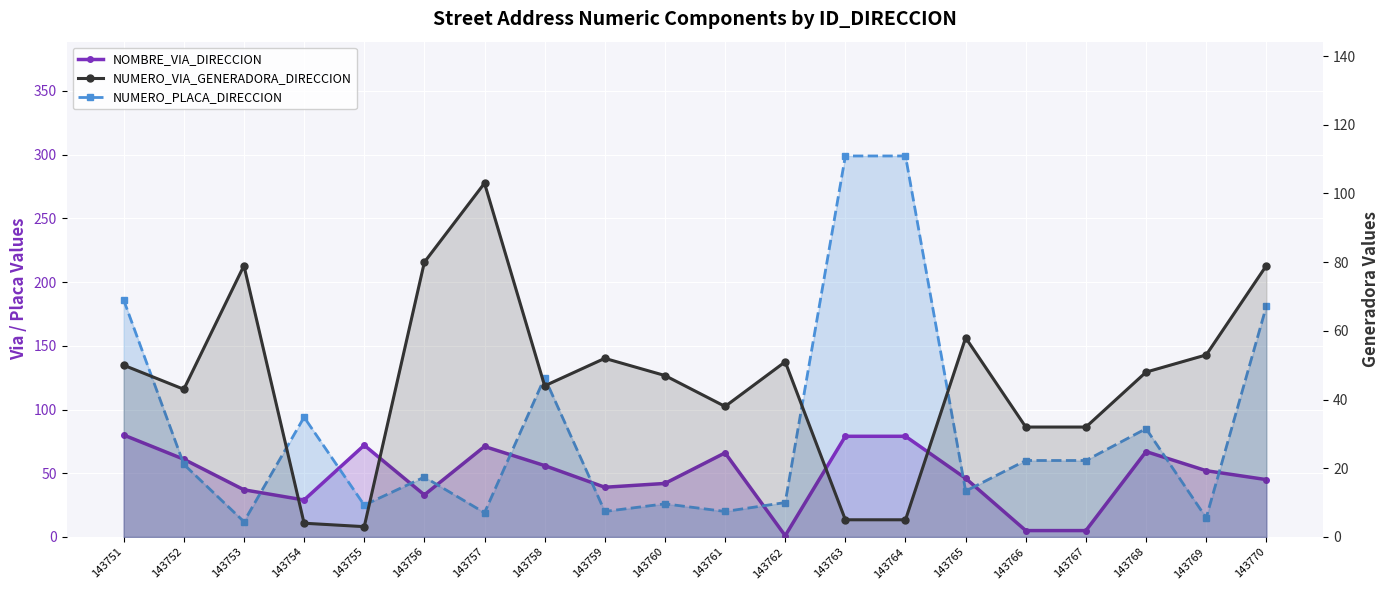

The value of NUMERO_VIA_GENERADORA_DIRECCION at 143766 is 32. True or false?

True